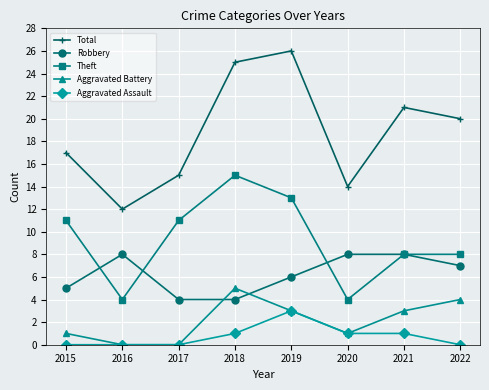

At 2022, list the series in order from largest to smallest.

Total, Theft, Robbery, Aggravated Battery, Aggravated Assault